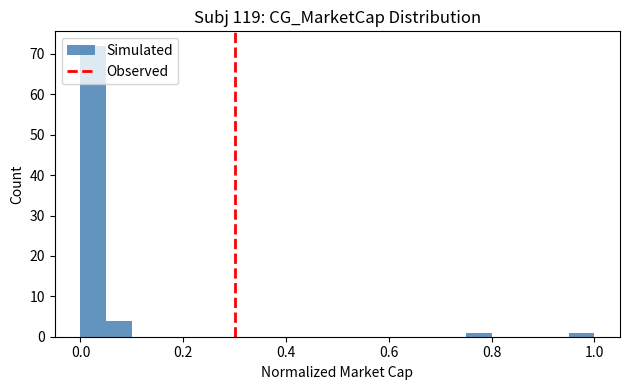

Read against the x-axis, roughly where is the centre of the tallest bar?

0.02